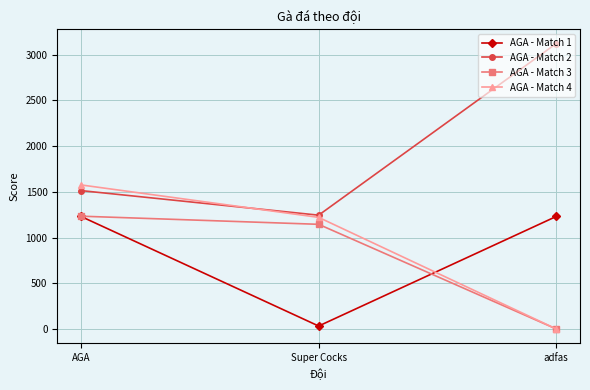

How many AGA - Match 2 values are between 1245 and 3123?

3